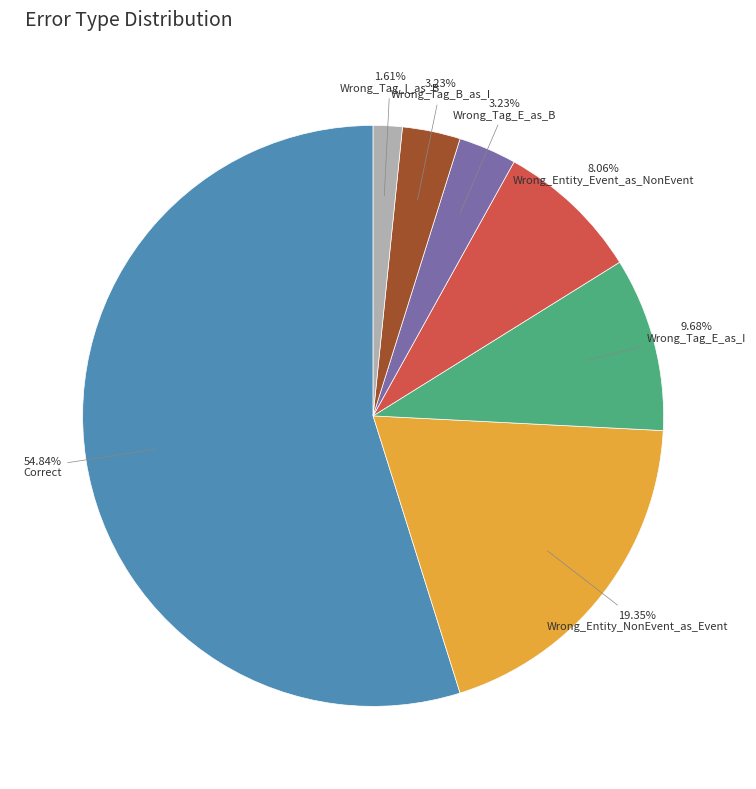

To the nearest percent, what portion does Wrong_Tag_E_as_I represent?

10%